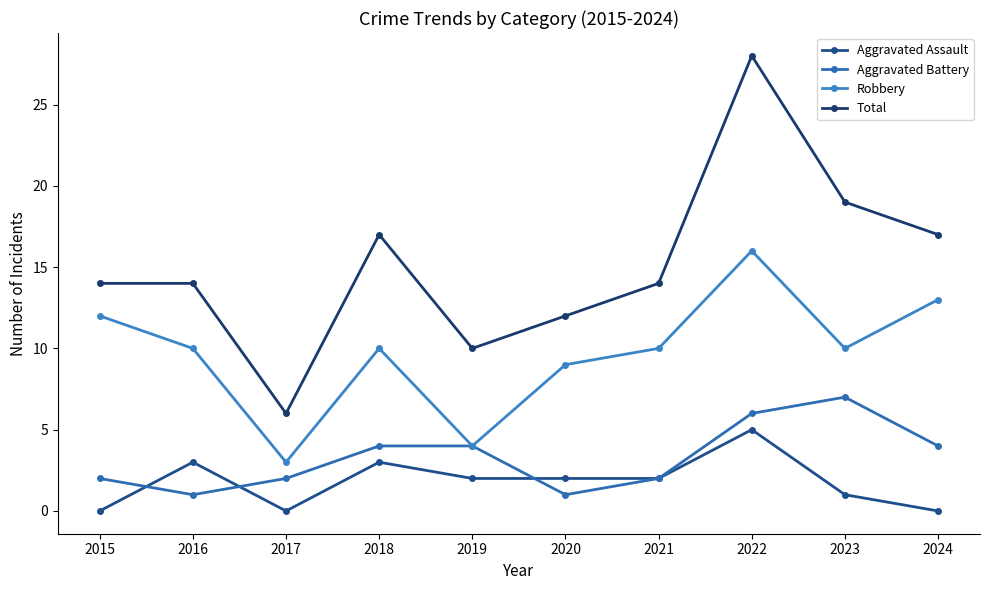

Is the value of Aggravated Battery at 2015 greater than the value of Robbery at 2021?

No